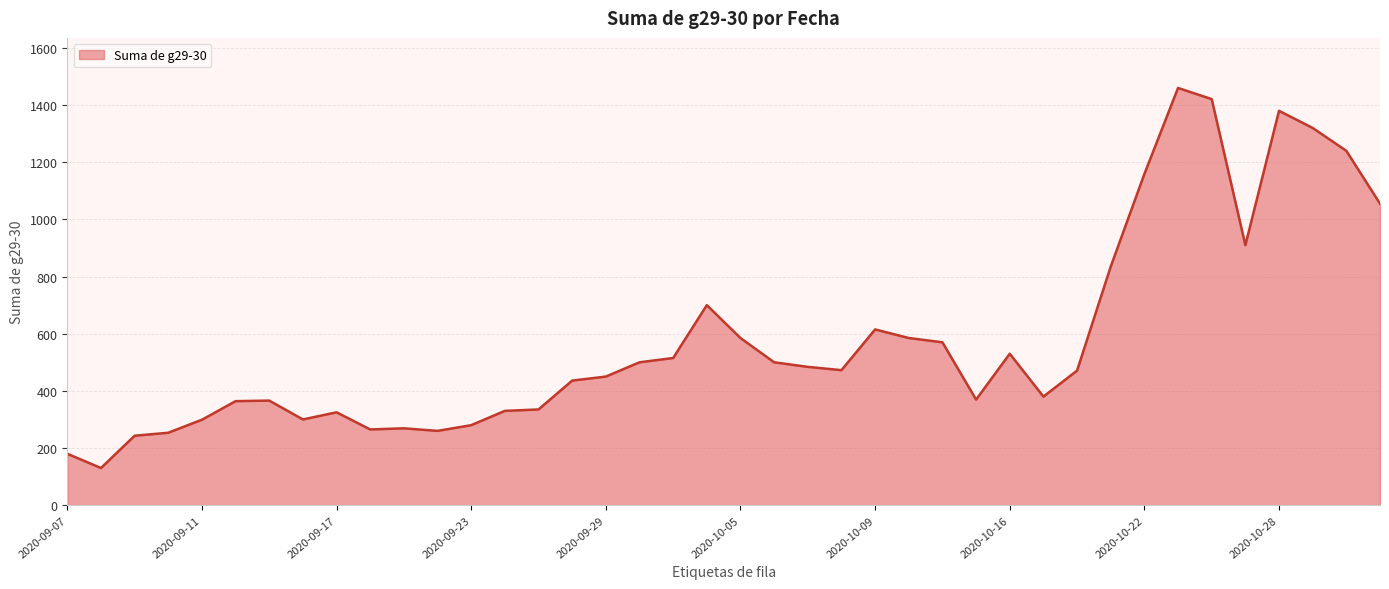

What is the ratio of the value at 2020-09-16 to the value at 2020-10-15?

0.8